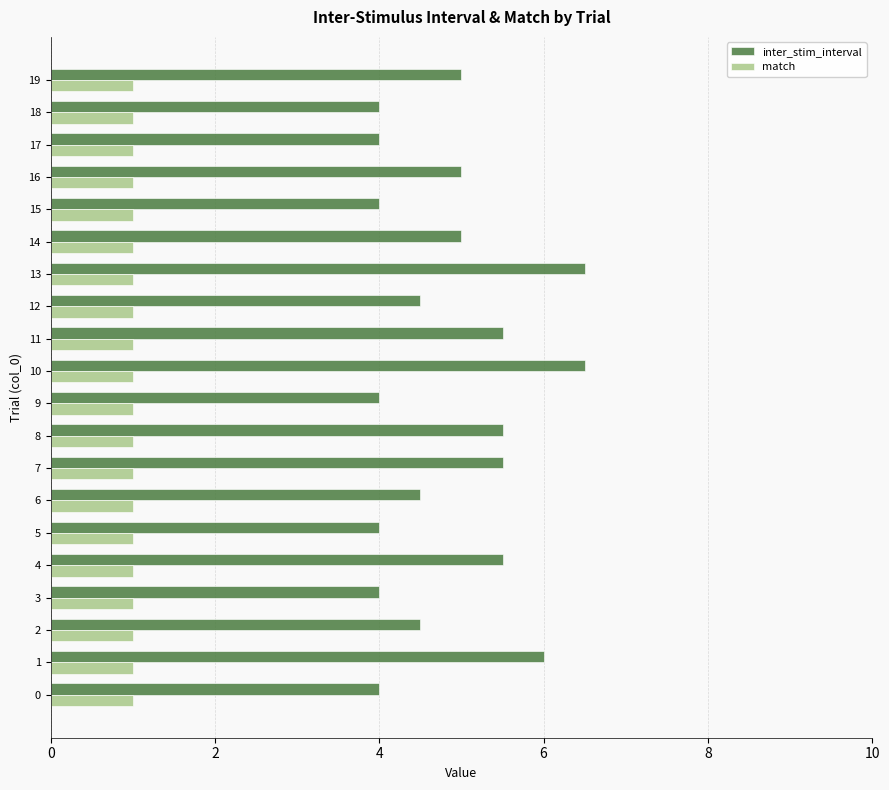

Is it true that match equals 0.2 at 13?

False